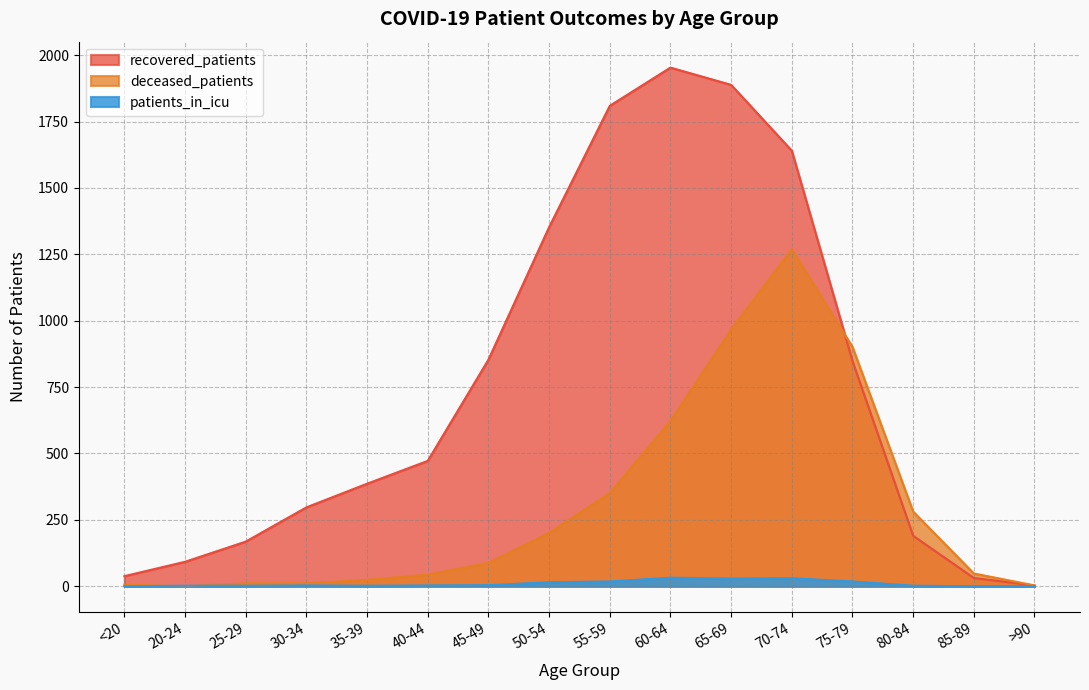

True or false: recovered_patients has a value of 297 at 30-34.

True